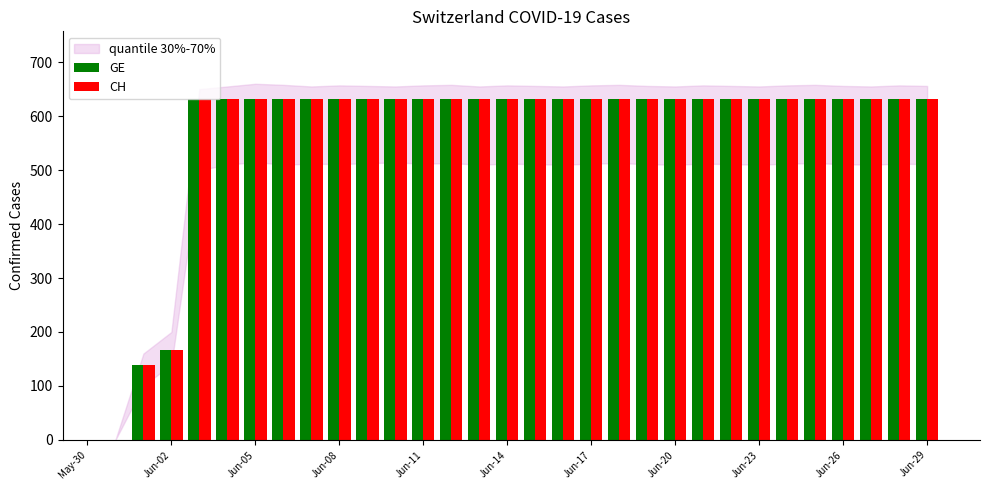

What is the maximum value for CH?

631